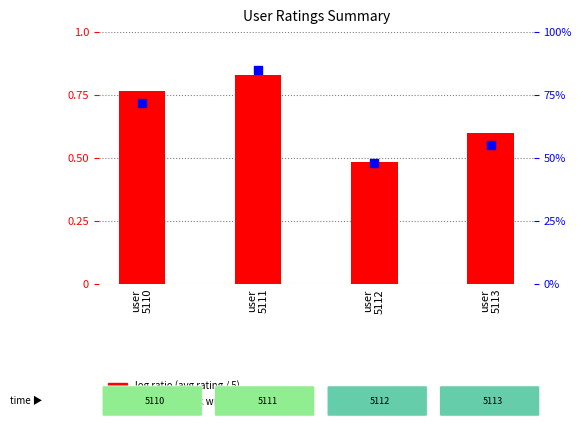

At which category is the sum across all series the highest?

user
5111